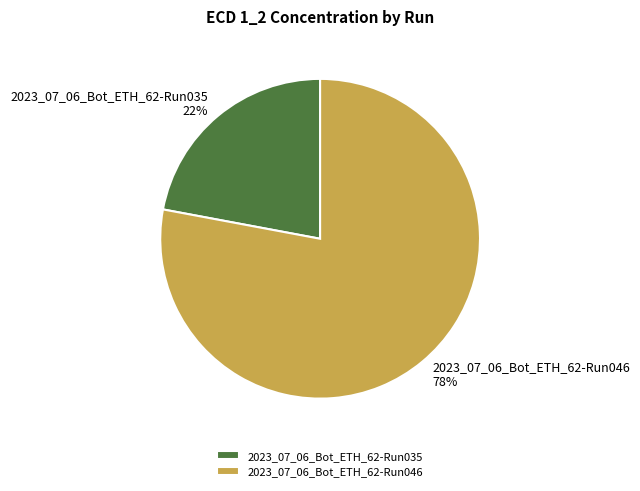

Rank the categories by value from lowest to highest.

2023_07_06_Bot_ETH_62-Run035, 2023_07_06_Bot_ETH_62-Run046